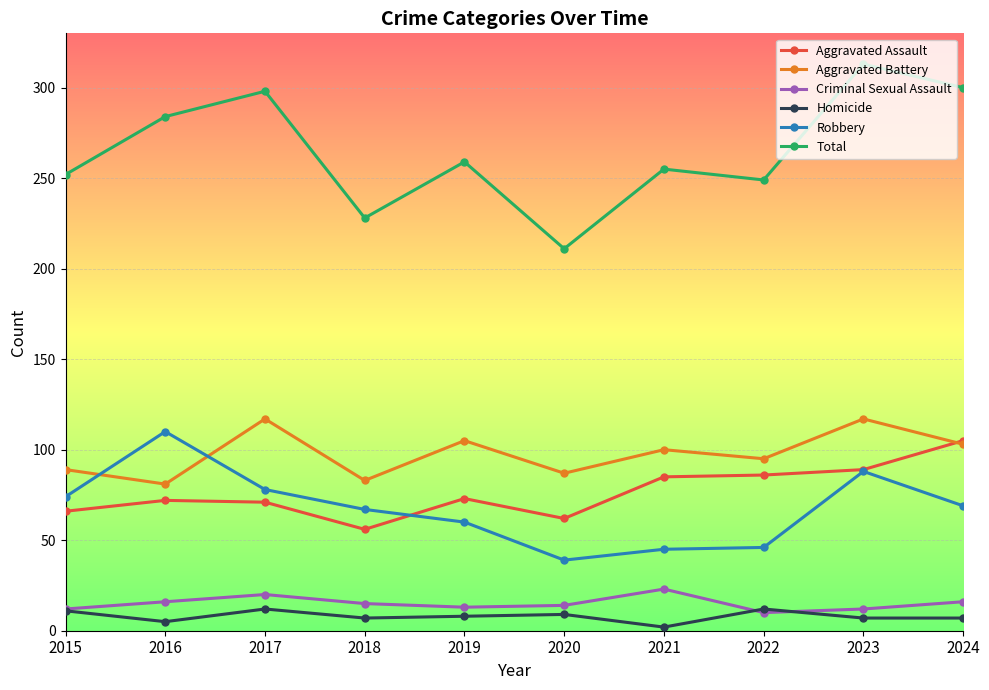

Is it true that Criminal Sexual Assault equals 16 at 2016?

True